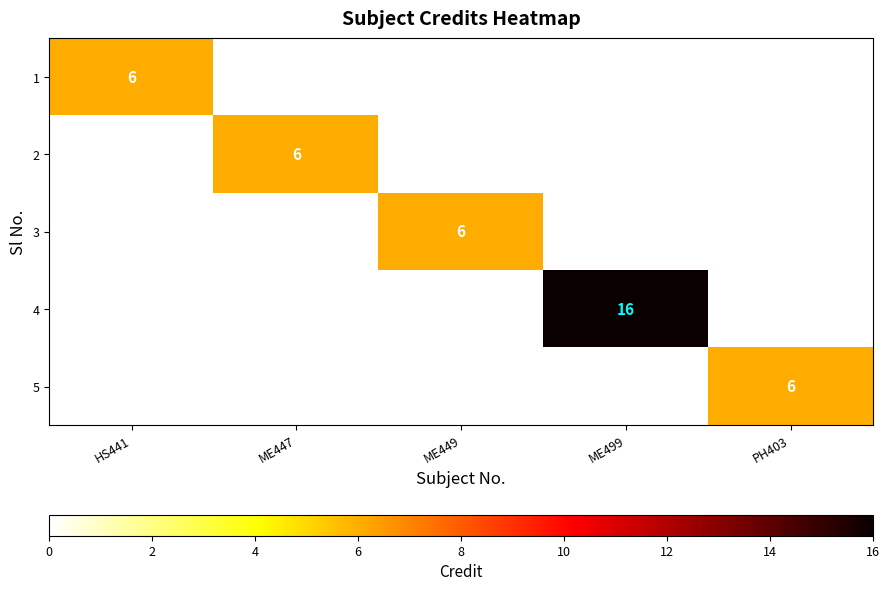

At which category does the chart reach its peak across all series?

ME499